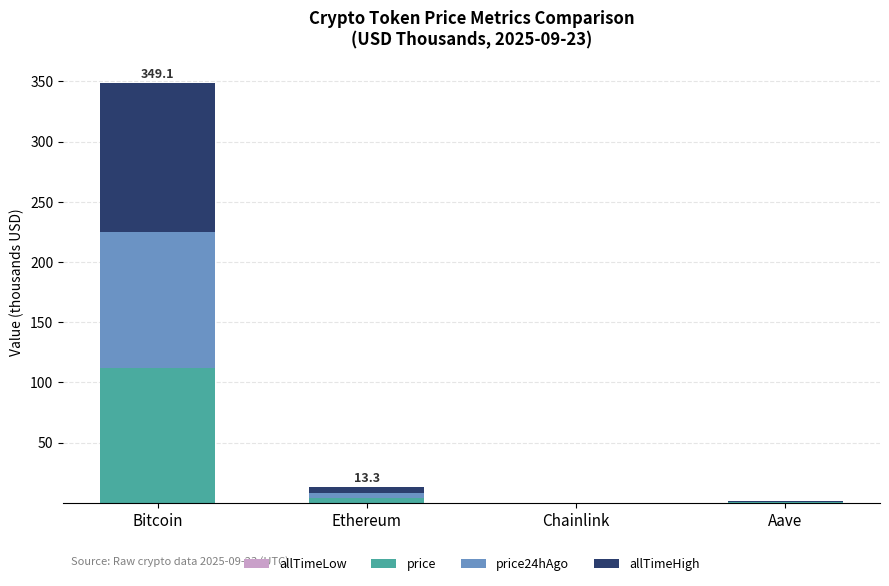

The allTimeHigh series shows 1.3 at Ethereum. True or false?

False